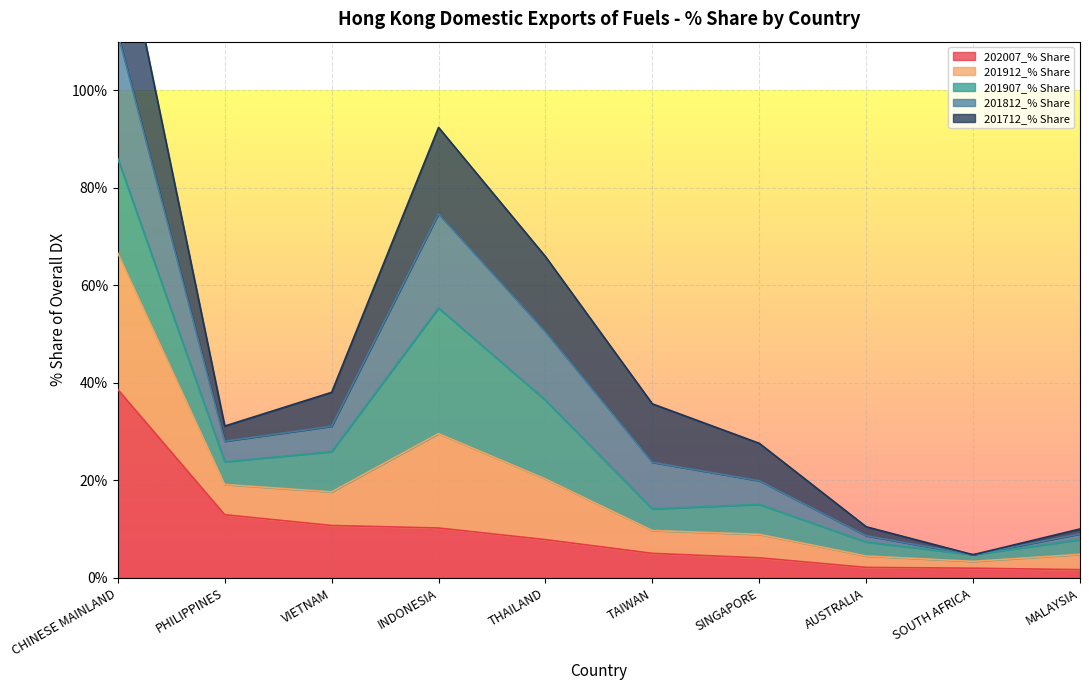

What is the label of the 9th point from the left?

SOUTH AFRICA